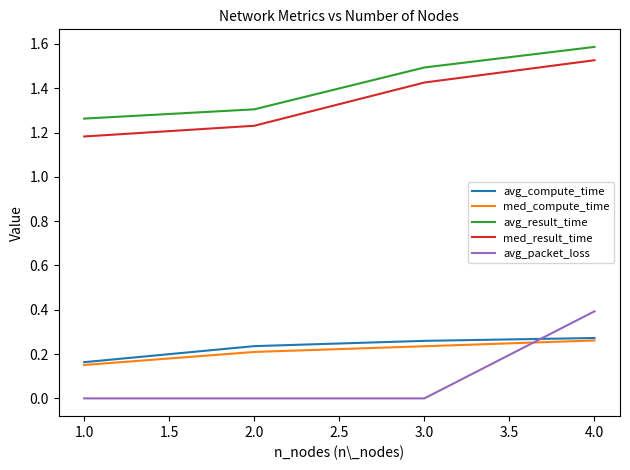

What is the difference between the maximum and minimum values in the avg_packet_loss series?

0.4